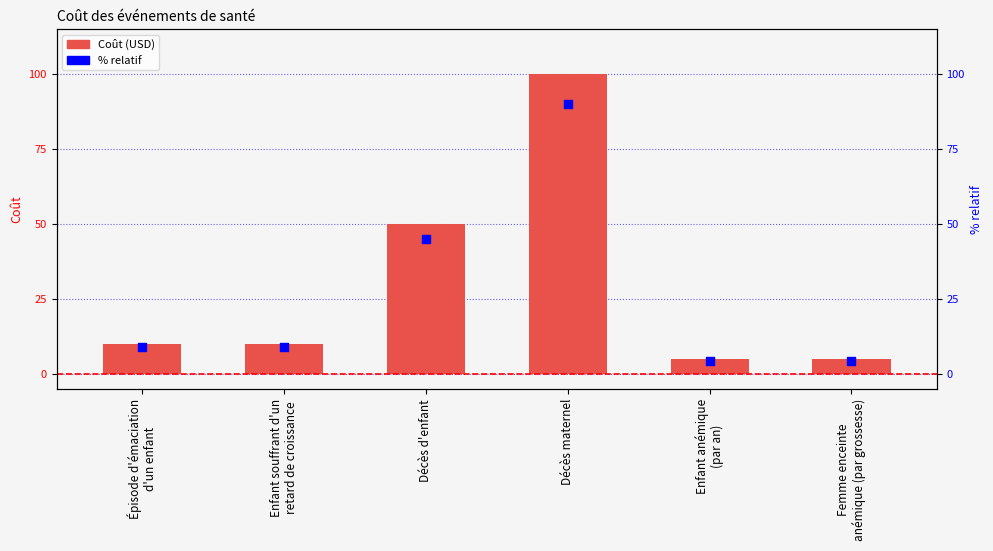

What are all the series names shown in the legend?

Coût, % relatif